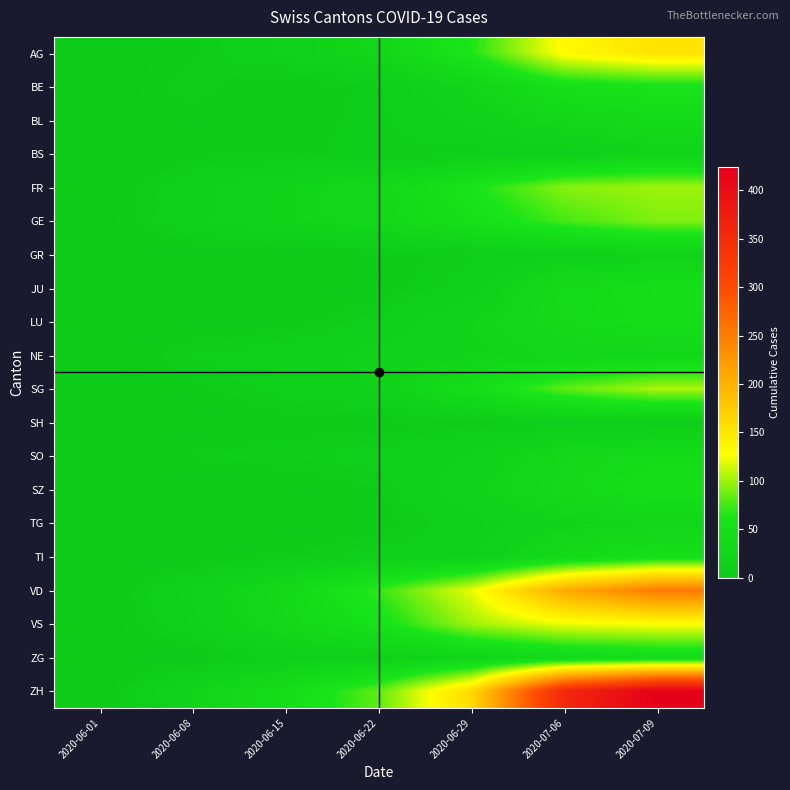

What is the spread (max minus min) of values at 2020-06-08?

23